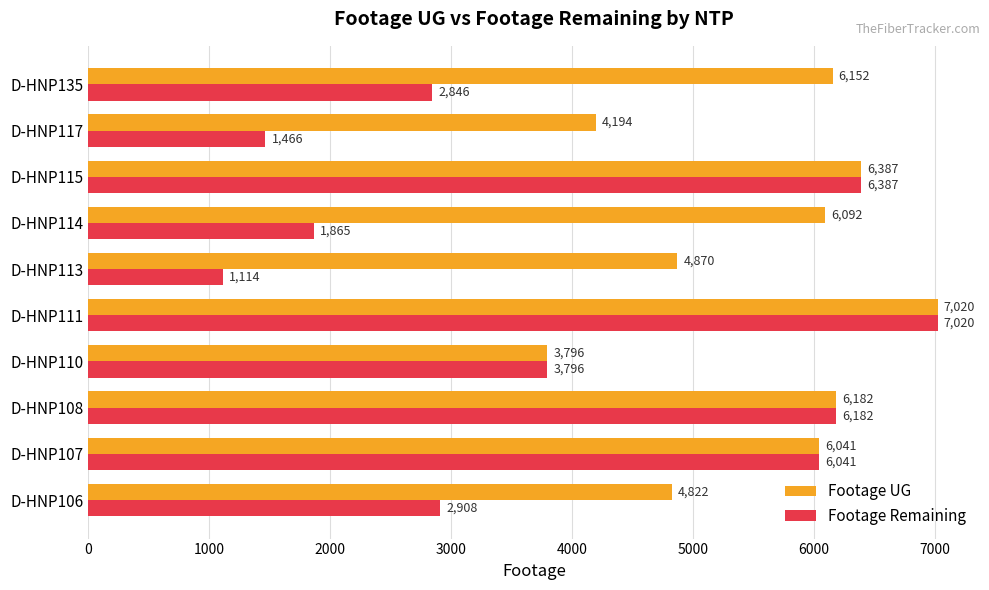

What is the approximate value of Footage UG at D-HNP106?

4822